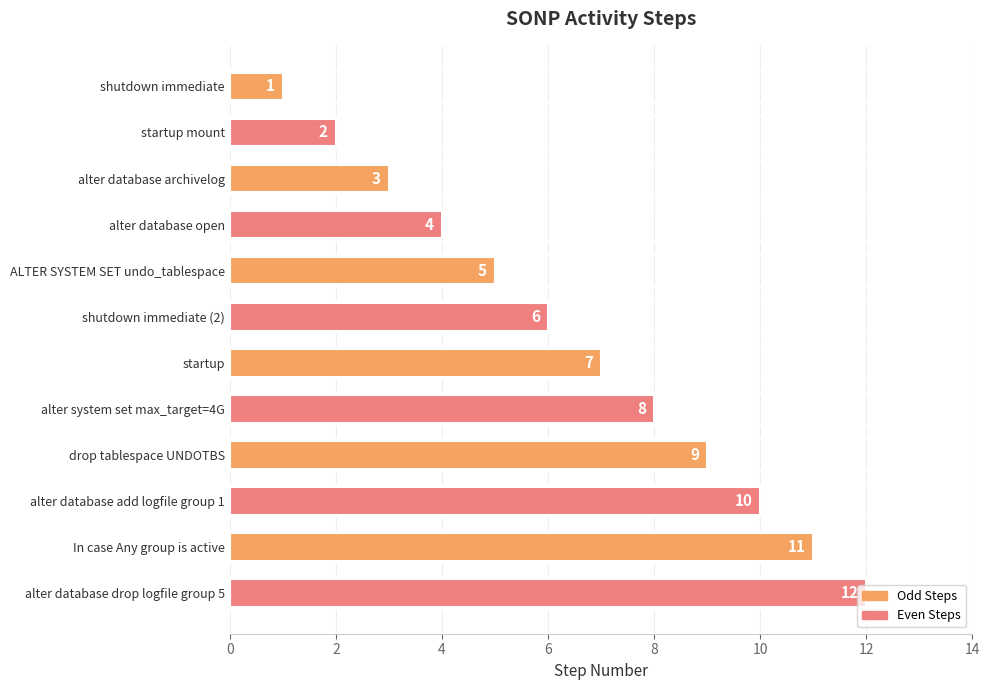

Rank the categories by value from lowest to highest.

shutdown immediate, startup mount, alter database archivelog, alter database open, ALTER SYSTEM SET undo_tablespace, shutdown immediate (2), startup, alter system set max_target=4G, drop tablespace UNDOTBS, alter database add logfile group 1, In case Any group is active, alter database drop logfile group 5